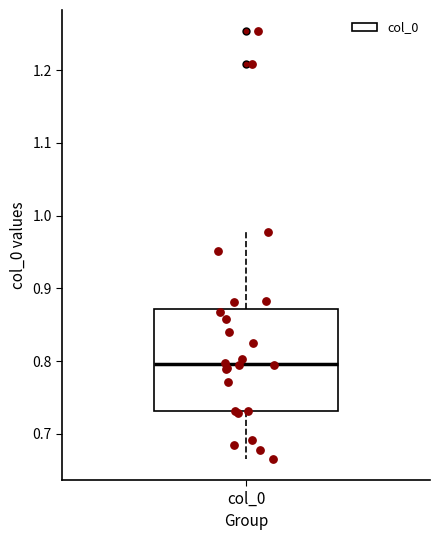

Read this box plot against the y-axis: the position of the median line, the range covered by the box, and the ends of both whiskers. The values are not printed on the chart, so give them approximately, as read against the axis.

median 0.80, box 0.73 to 0.87, whiskers 0.67 to 0.98